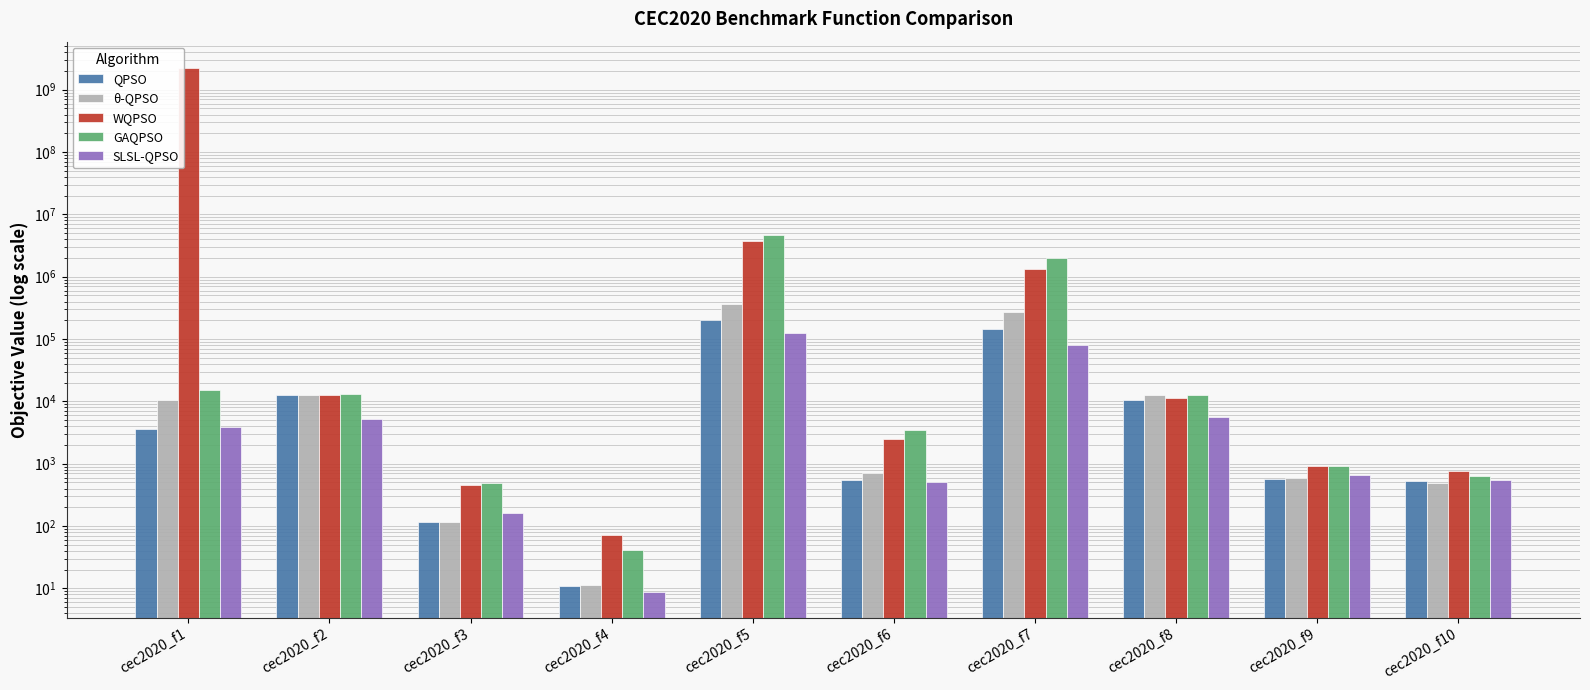

Rank the series at cec2020_f4 from lowest to highest value.

SLSL-QPSO, QPSO, θ-QPSO, GAQPSO, WQPSO